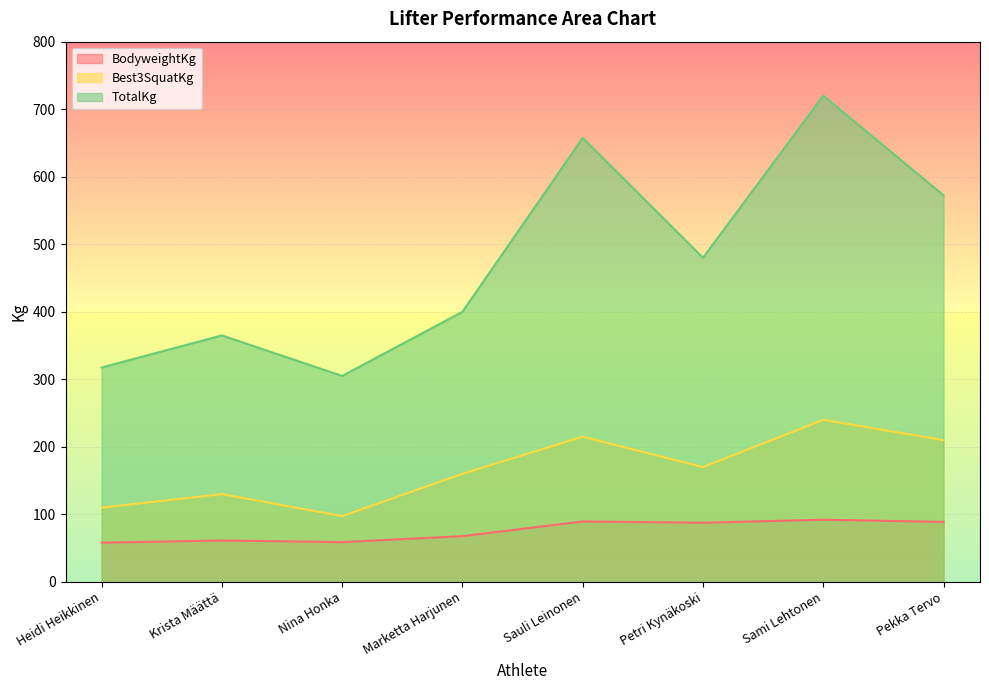

At Petri Kynäkoski, list the series in order from smallest to largest.

BodyweightKg, Best3SquatKg, TotalKg